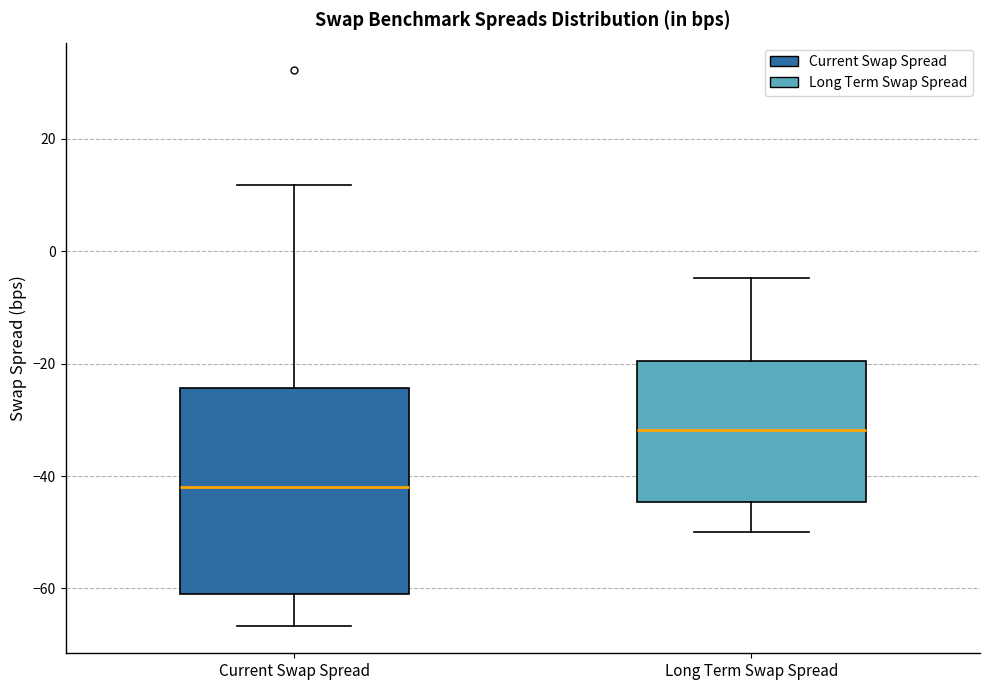

Reading left to right, read every box against the y-axis: the position of its median line, the range the box covers, and the ends of its whiskers. The values are not printed on the chart, so give them approximately, as read against the axis.

Current Swap Spread: median -42, box -62 to -24, whiskers -66 to 12
Long Term Swap Spread: median -32, box -44 to -20, whiskers -50 to -4